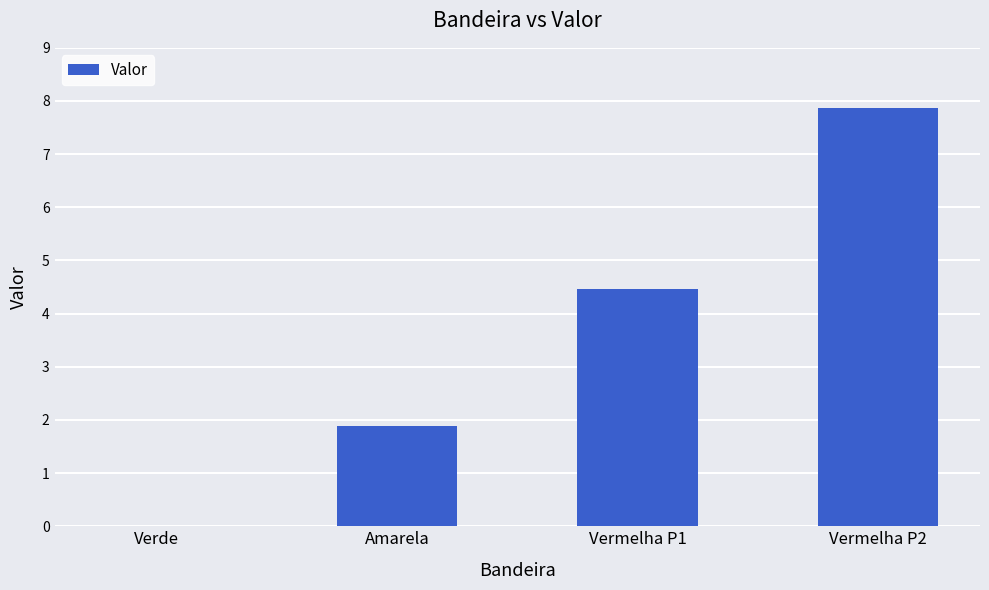

What is the greatest value displayed?

7.9